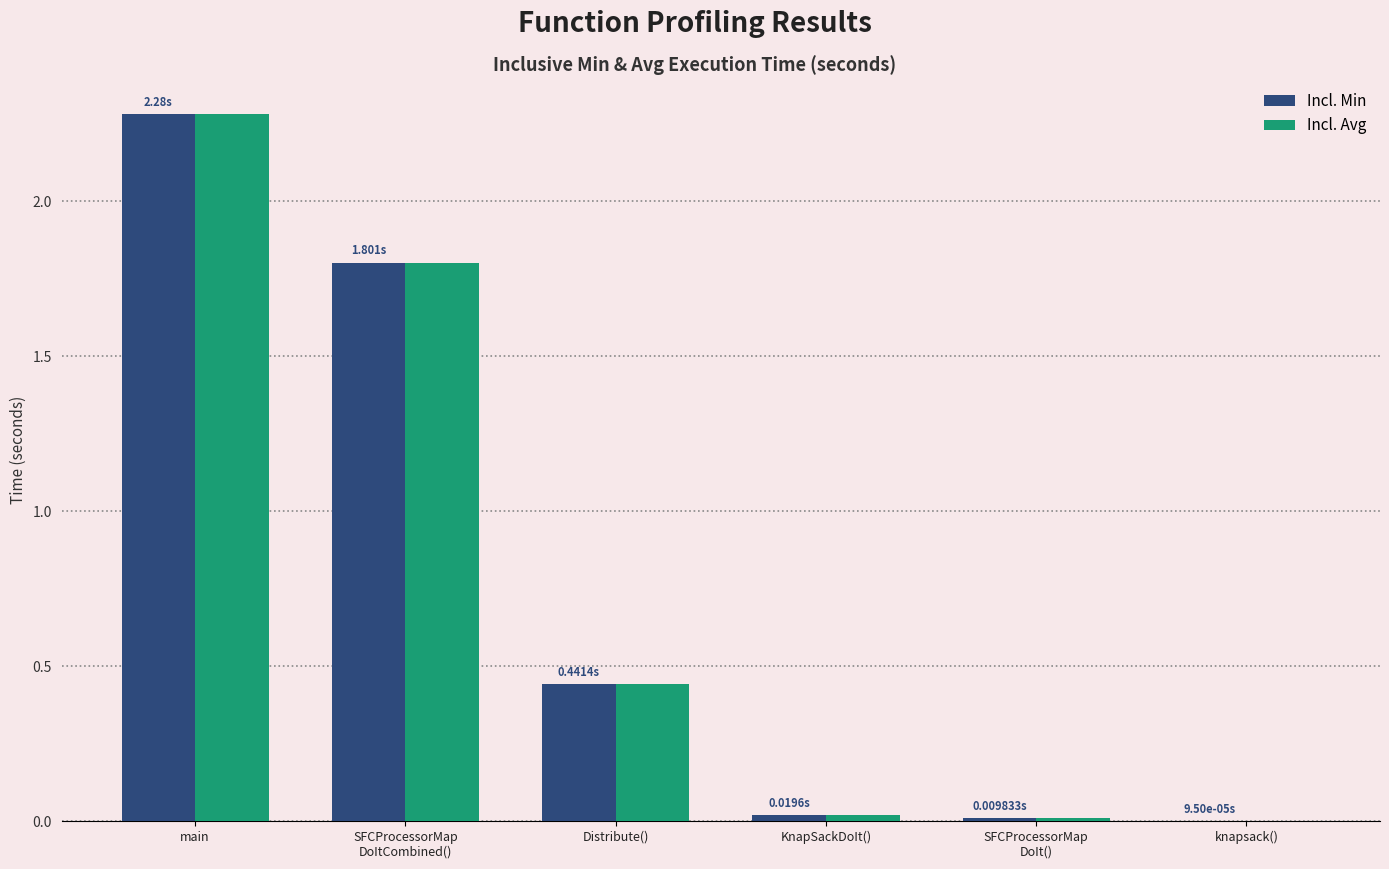

What is the sum of all Incl. Min values?

4.6